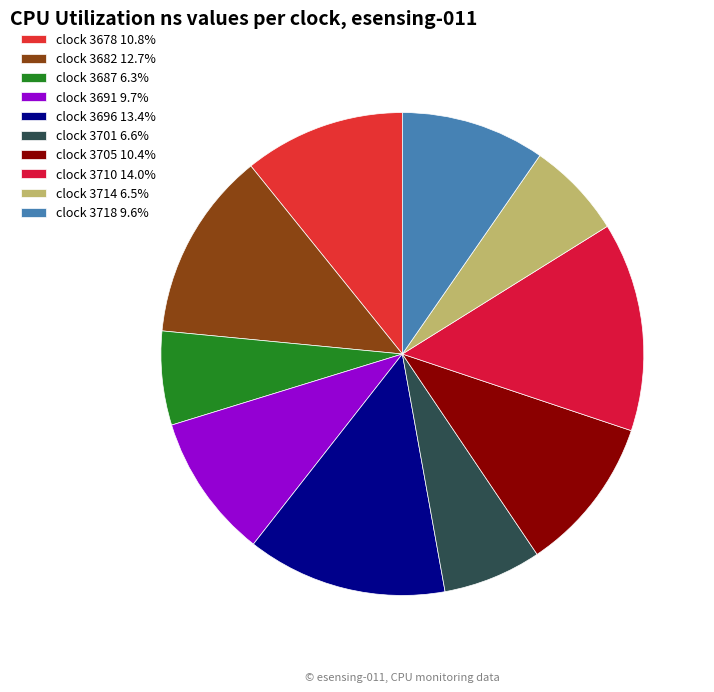

How many slices are in this pie chart?

10